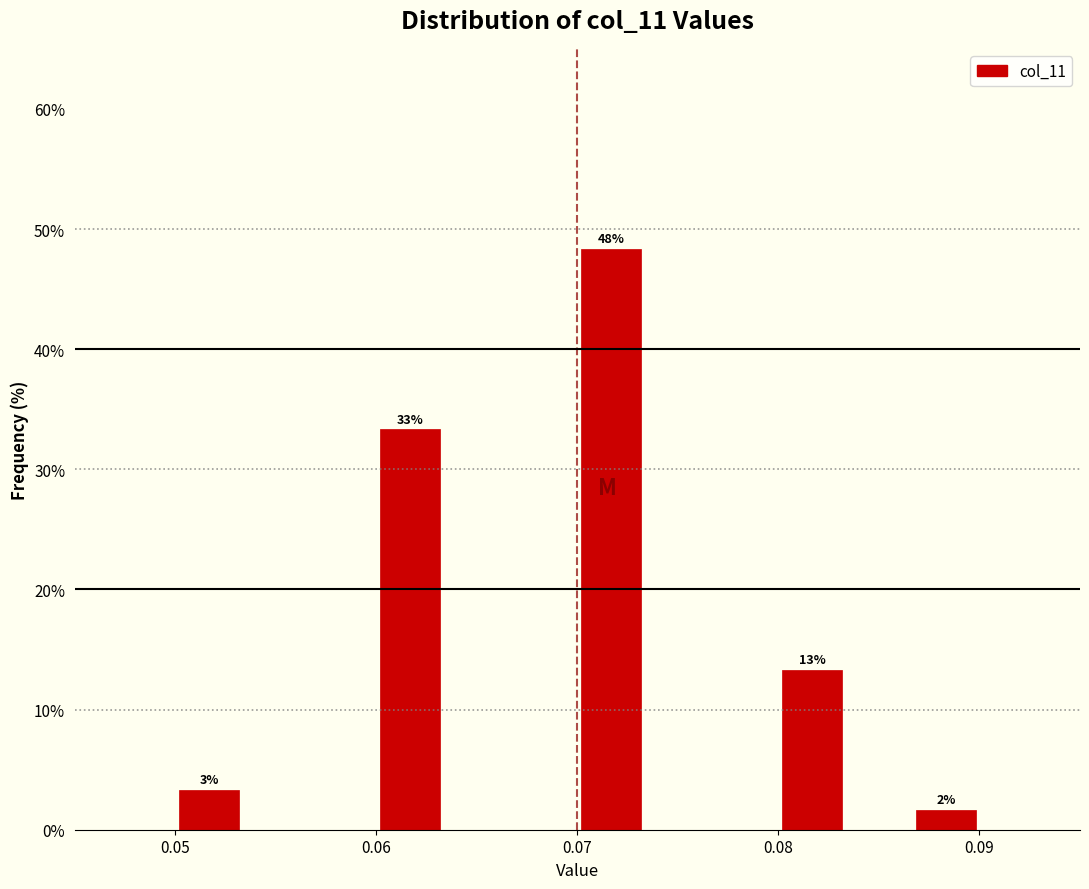

Around what value on the x-axis is the tallest bar? Give the approximate position of its centre, as read against the axis.

0.072